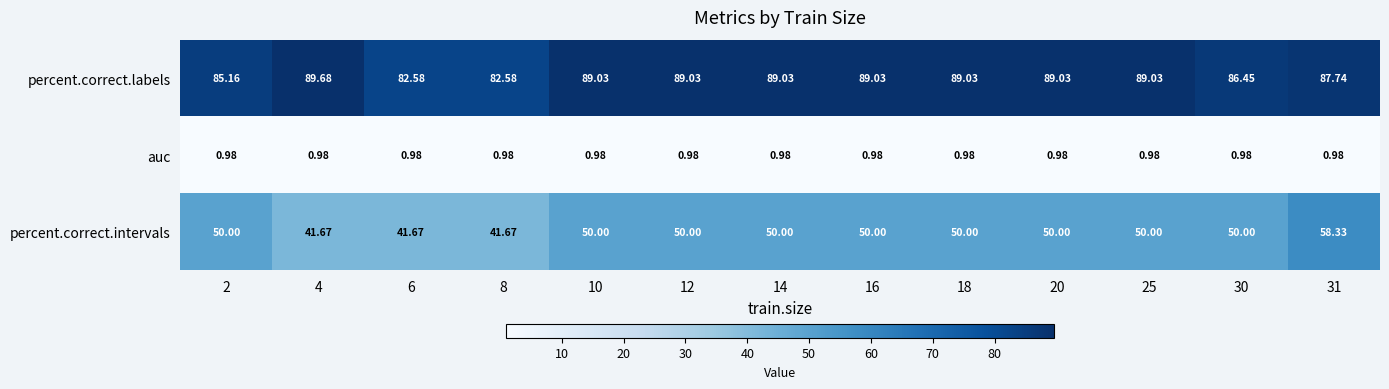

Which series changed the most between 6 and 31?

percent.correct.intervals